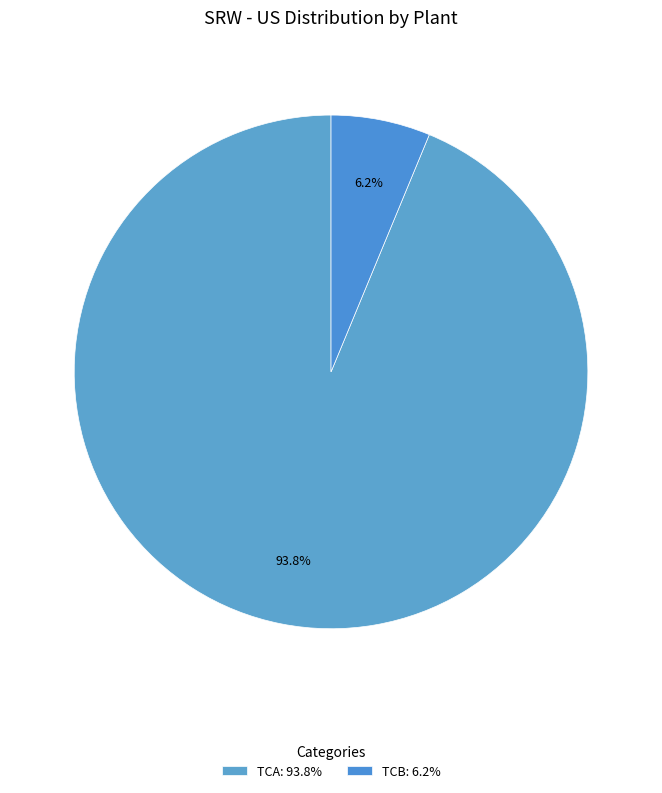

To the nearest percent, what is the average slice percentage?

50%